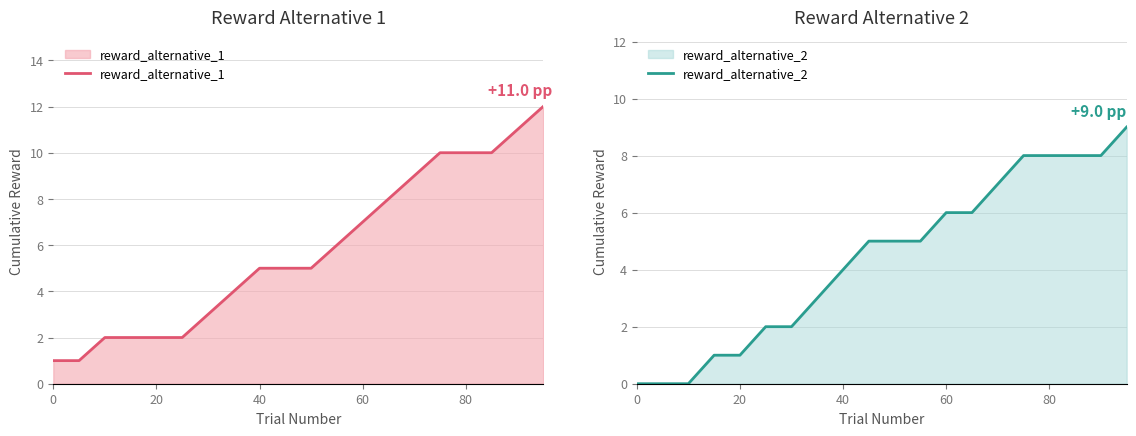

How many lines are shown in the chart?

2